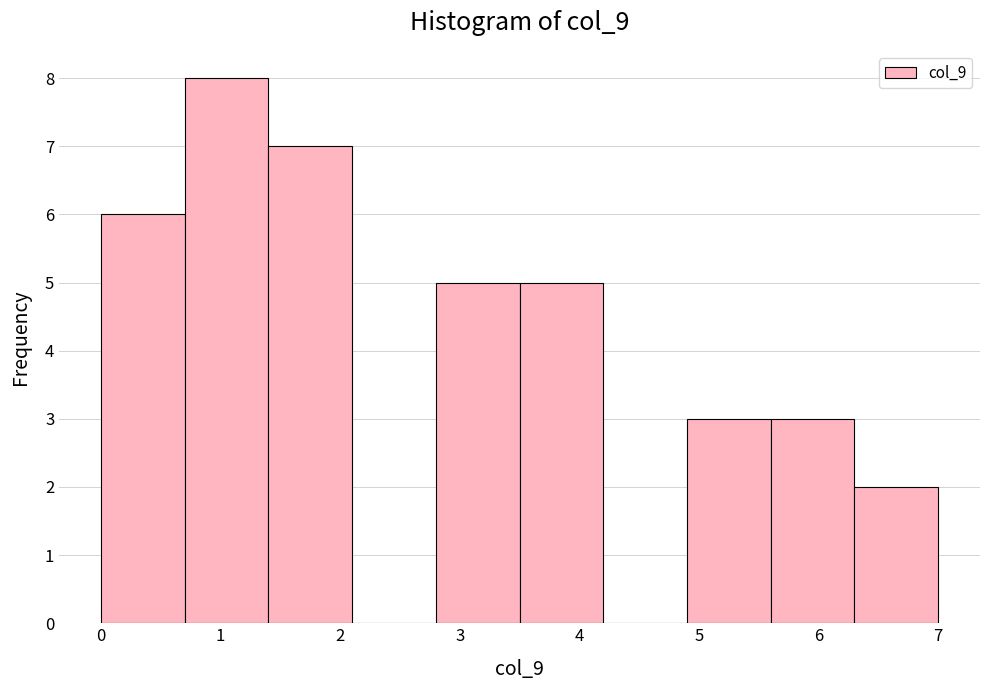

Over which range of the x-axis is the bar tallest?

0.7 to 1.4